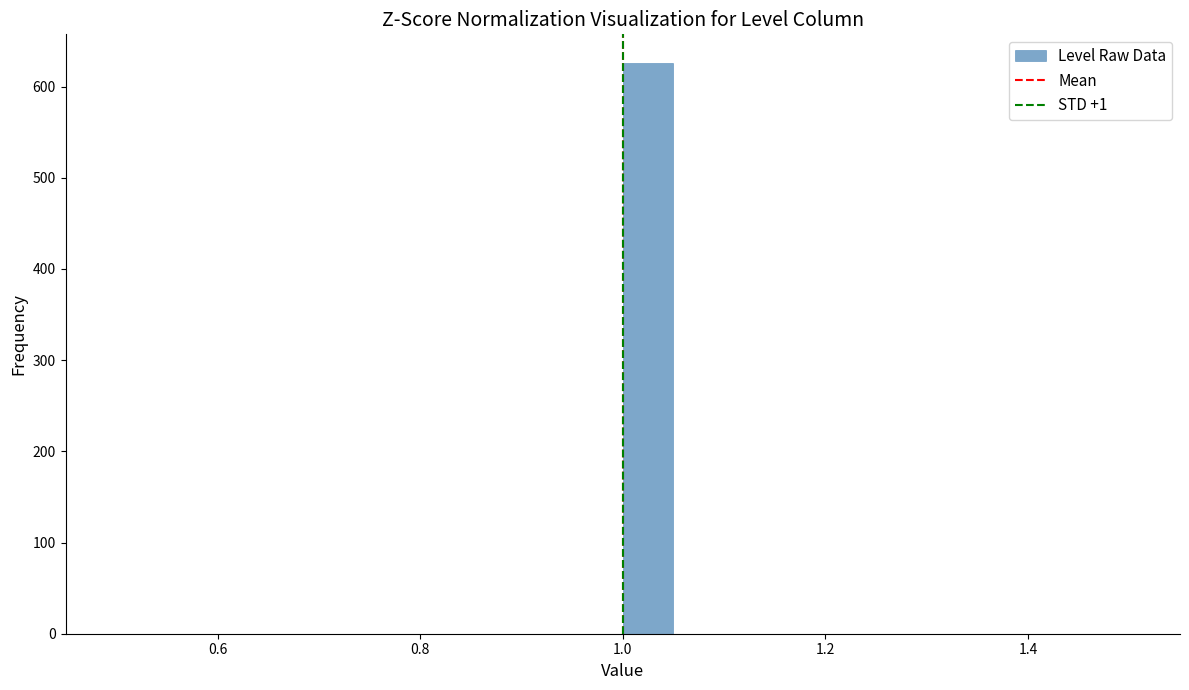

Around what value on the x-axis is the tallest bar? Give the approximate position of its centre, as read against the axis.

1.02